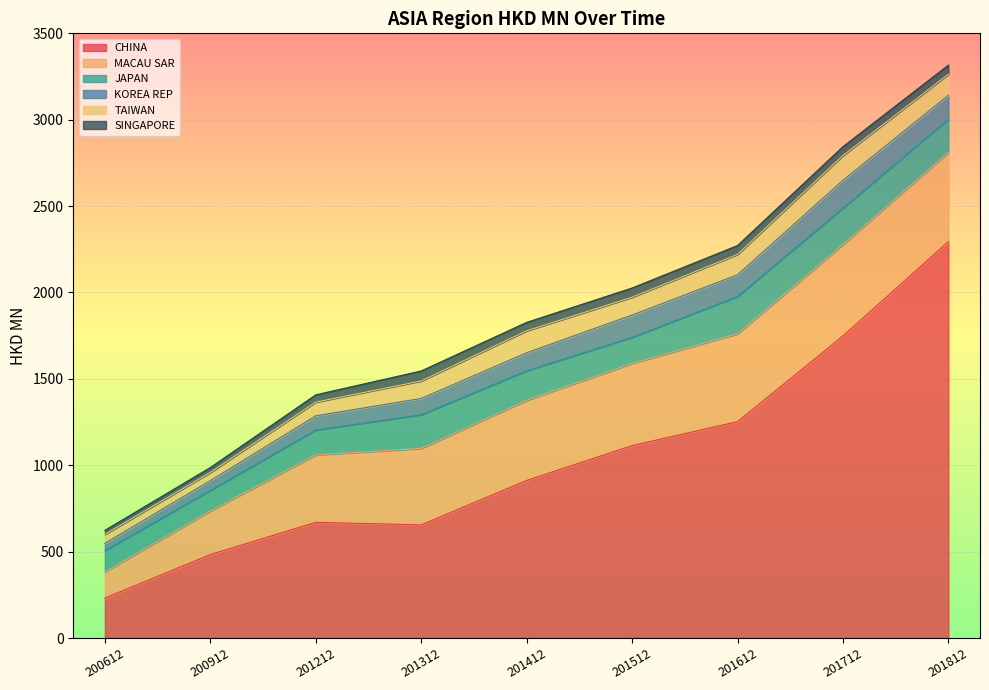

Which label corresponds to the largest value in the chart?

201812